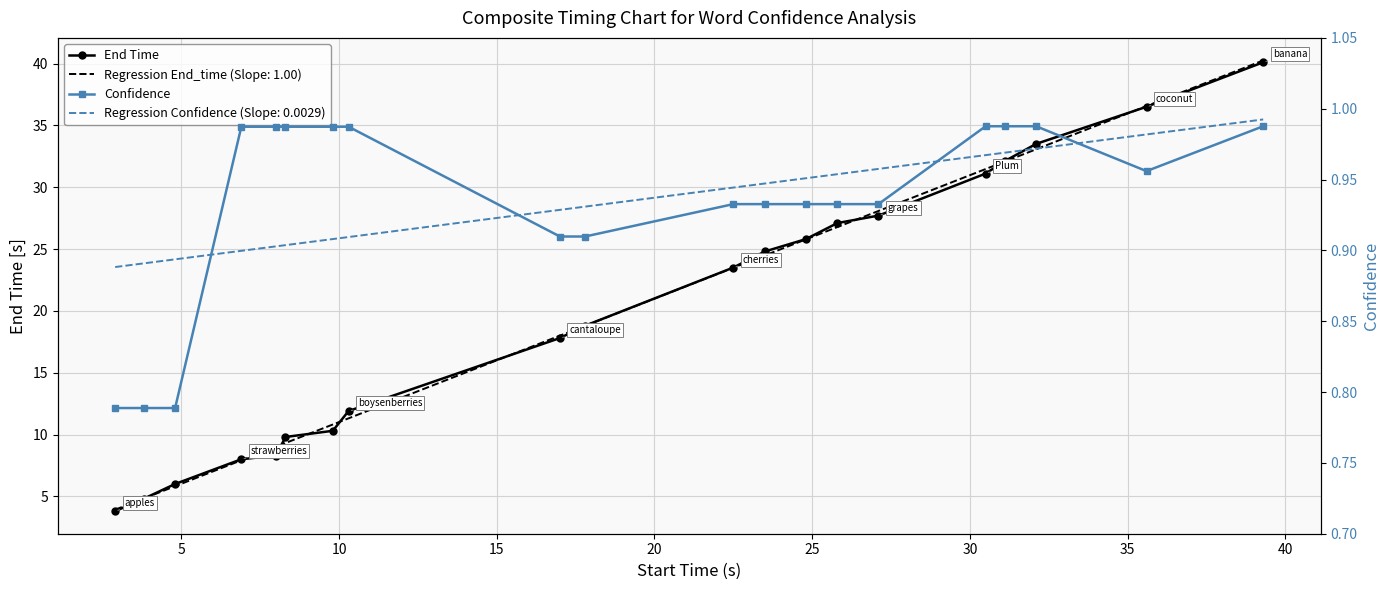

What is the average value of the End Time series?

20.1